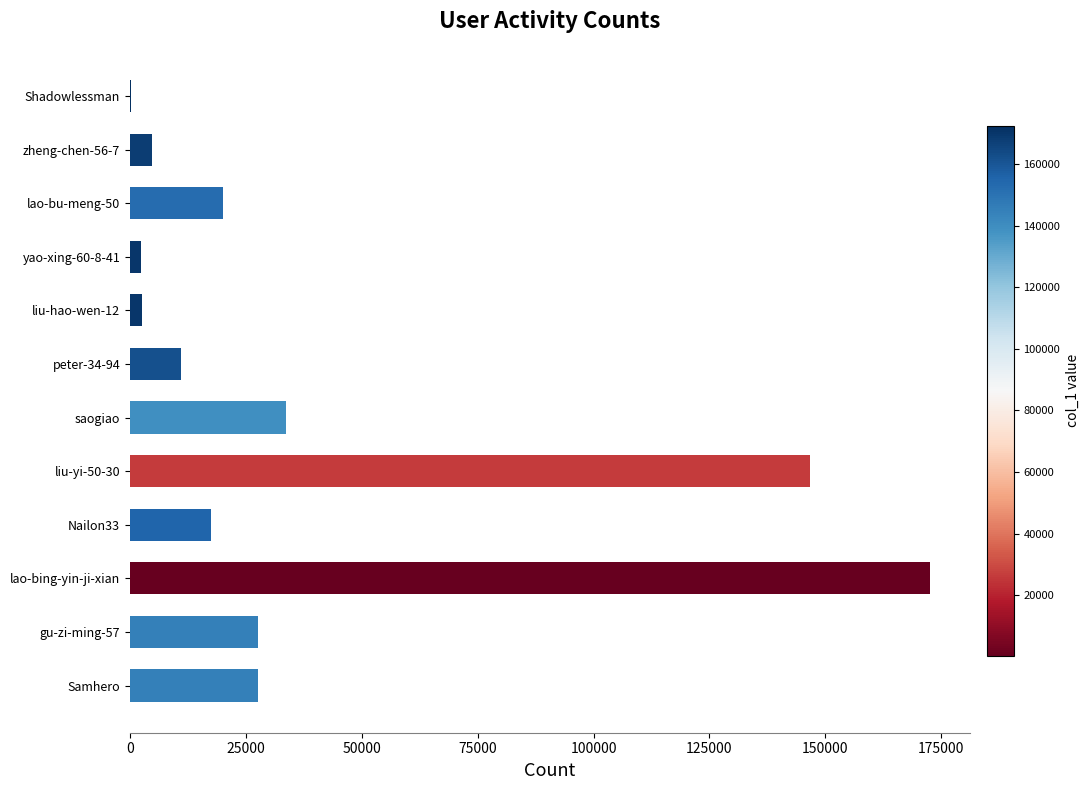

The value at lao-bu-meng-50 is 12979. True or false?

False